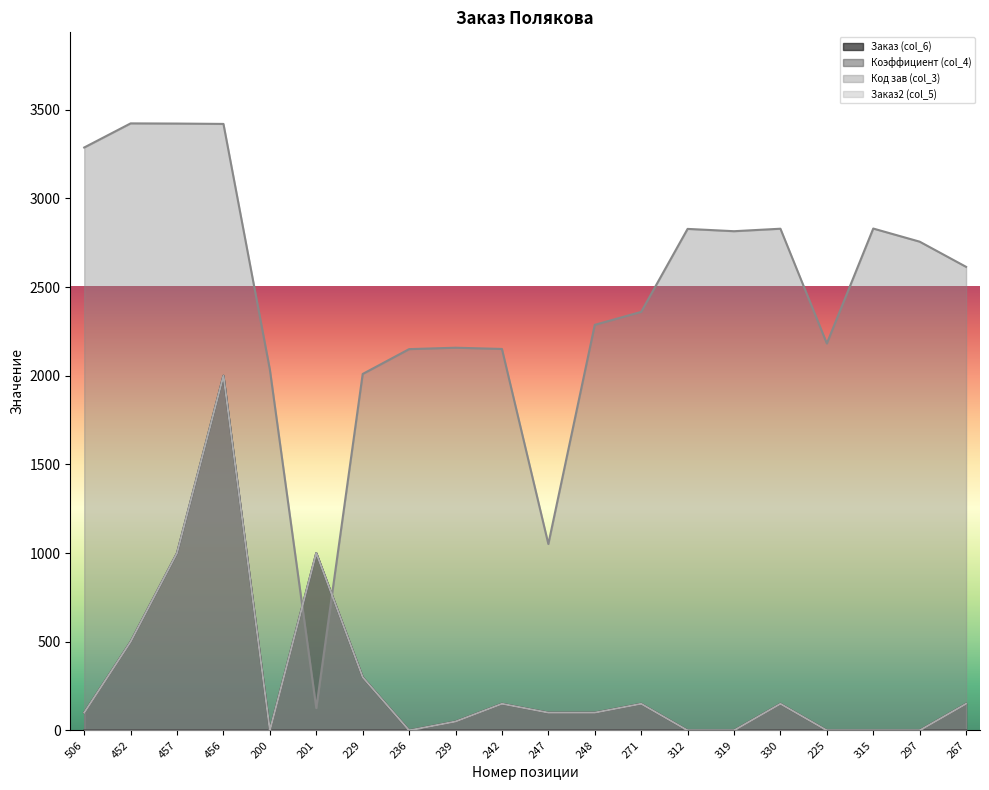

Where does the Заказ (col_6) series first go above 100?

452